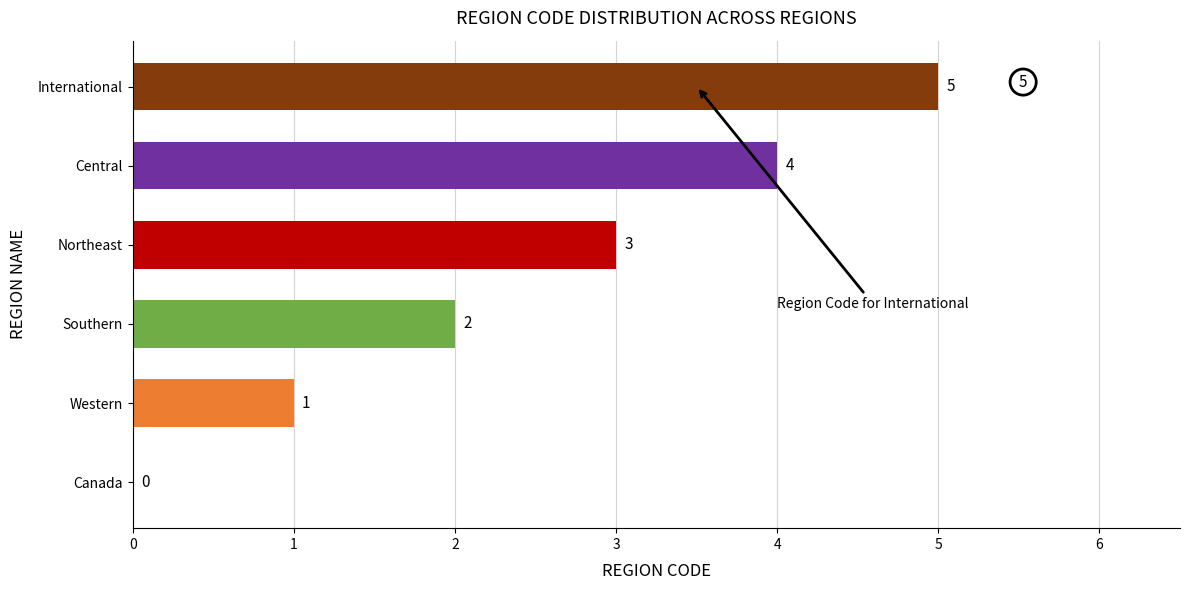

Between Canada and Southern, which is larger?

Southern